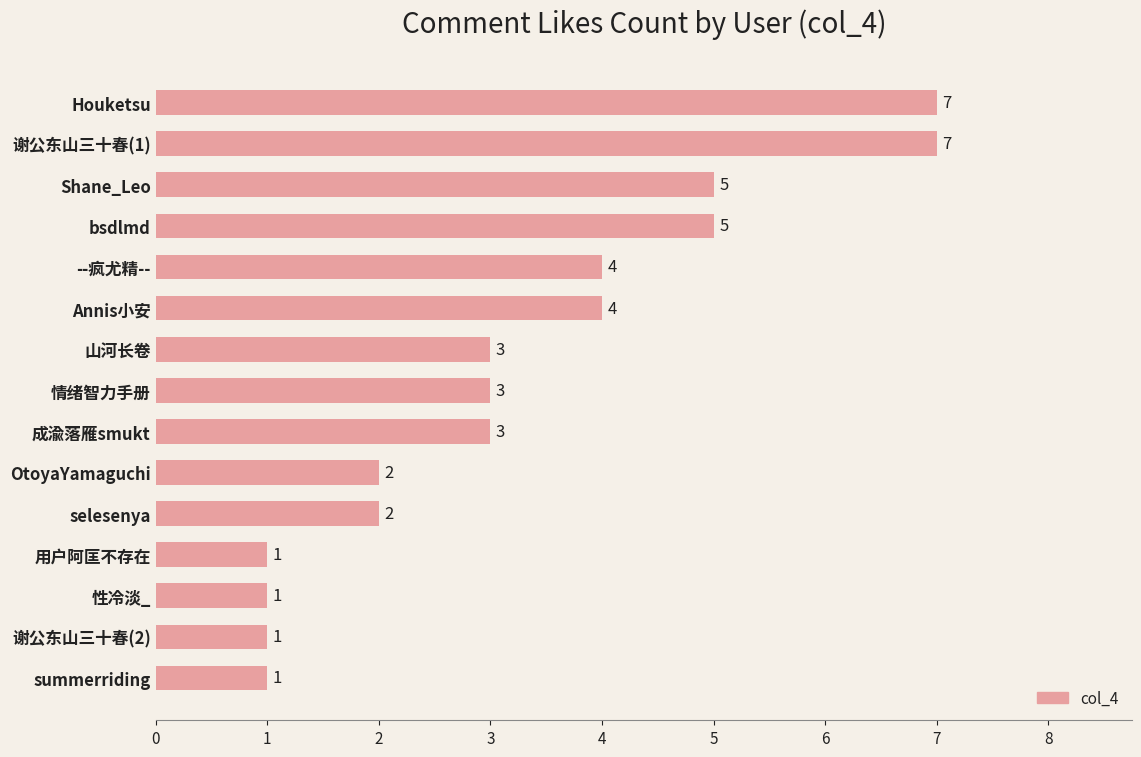

What is the sum of all values?

49